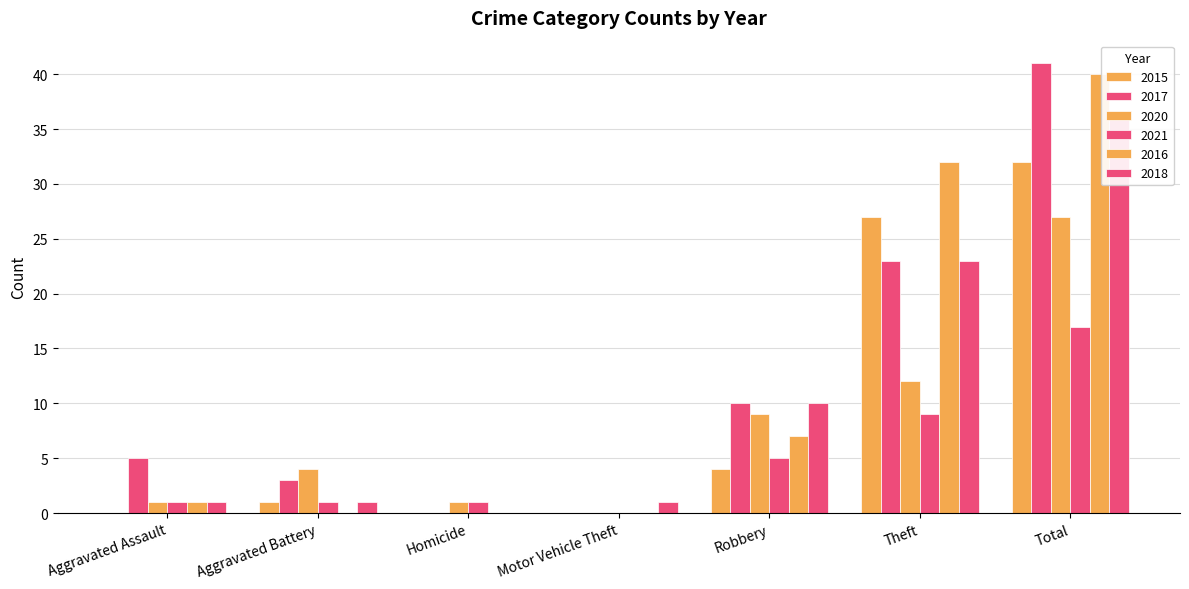

What is the sum of all 2016 values?

80